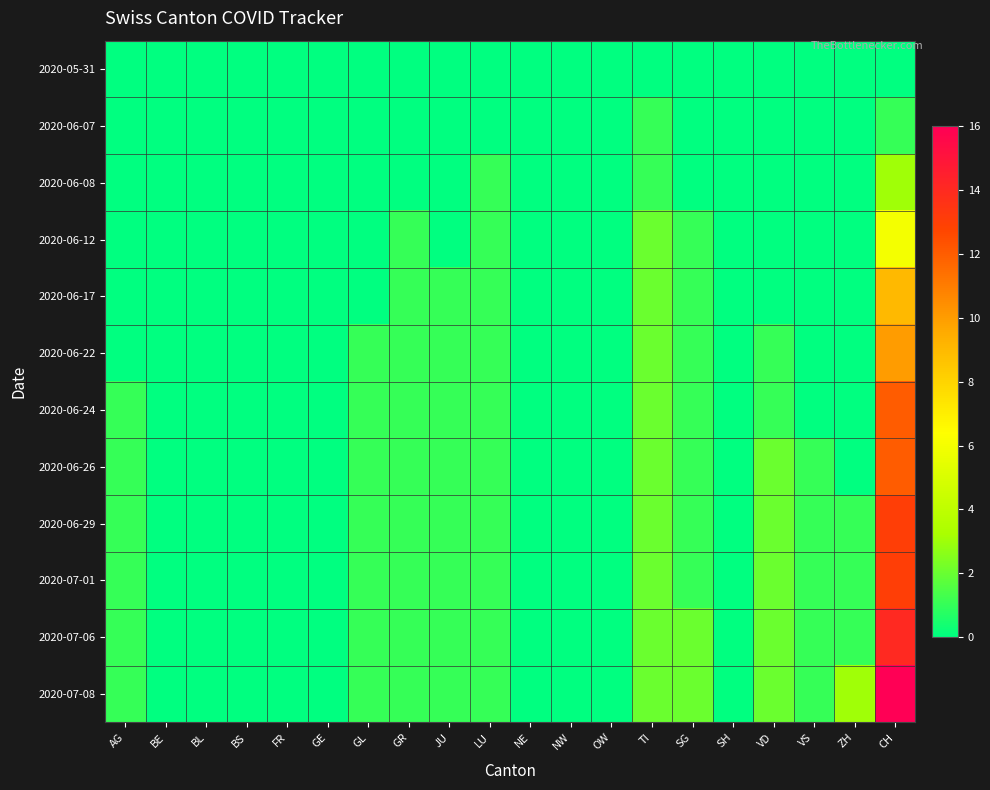

At which category is the sum across all series the highest?

CH